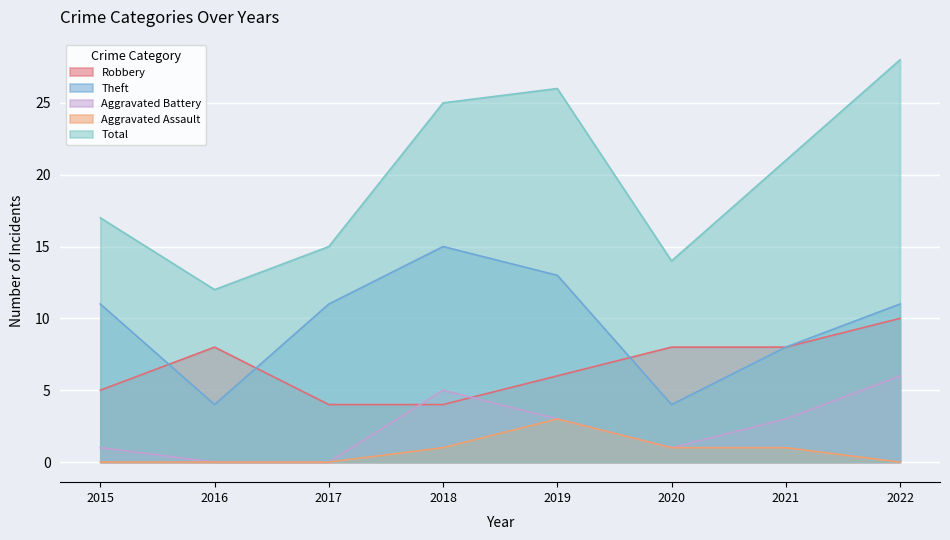

Rank the series by their maximum value, from highest to lowest.

Total, Theft, Robbery, Aggravated Battery, Aggravated Assault